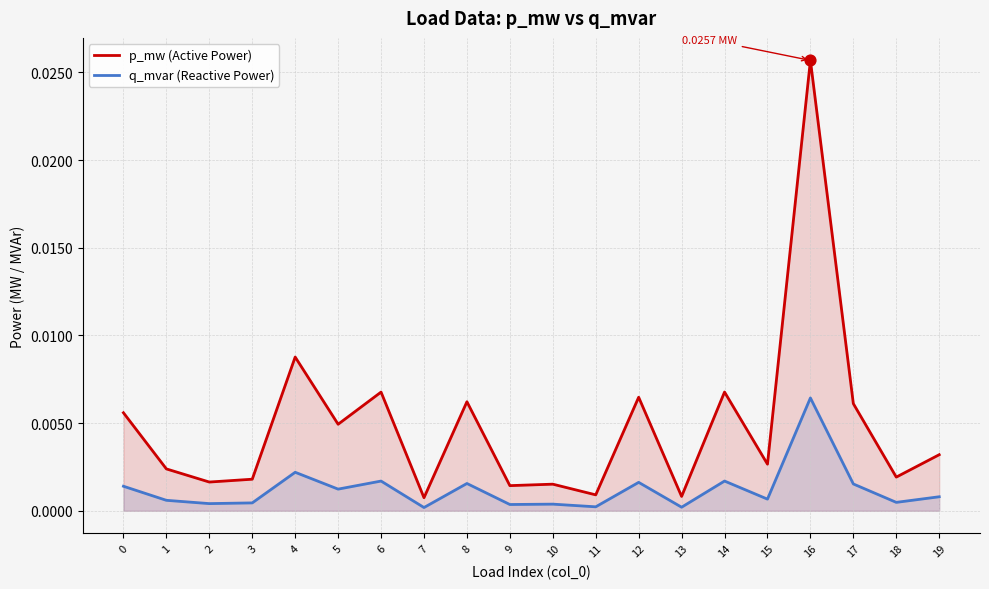

What are all the series names shown in the legend?

p_mw (Active Power), q_mvar (Reactive Power)